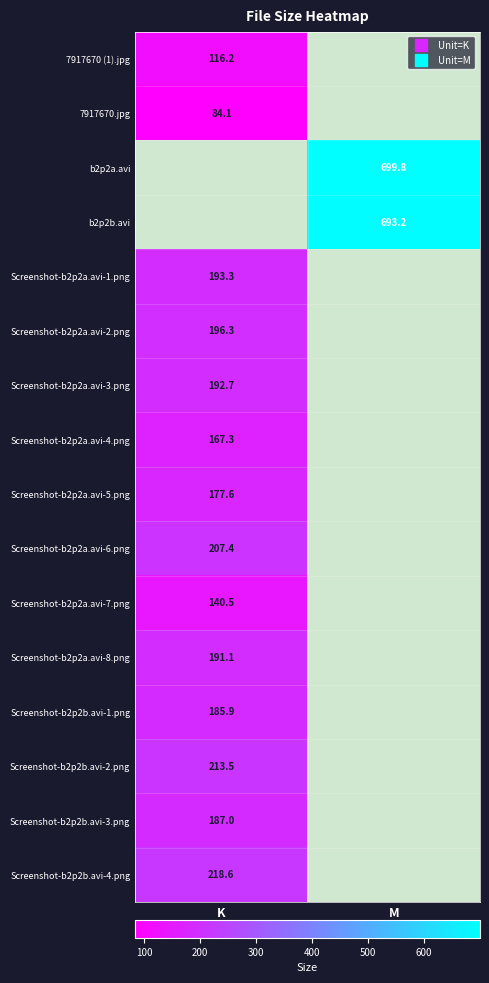

Rank the series by their maximum value, from highest to lowest.

b2p2a.avi, b2p2b.avi, Screenshot-b2p2b.avi-4.png, Screenshot-b2p2b.avi-2.png, Screenshot-b2p2a.avi-6.png, Screenshot-b2p2a.avi-2.png, Screenshot-b2p2a.avi-1.png, Screenshot-b2p2a.avi-3.png, Screenshot-b2p2a.avi-8.png, Screenshot-b2p2b.avi-3.png, Screenshot-b2p2b.avi-1.png, Screenshot-b2p2a.avi-5.png, Screenshot-b2p2a.avi-4.png, Screenshot-b2p2a.avi-7.png, 7917670 (1).jpg, 7917670.jpg